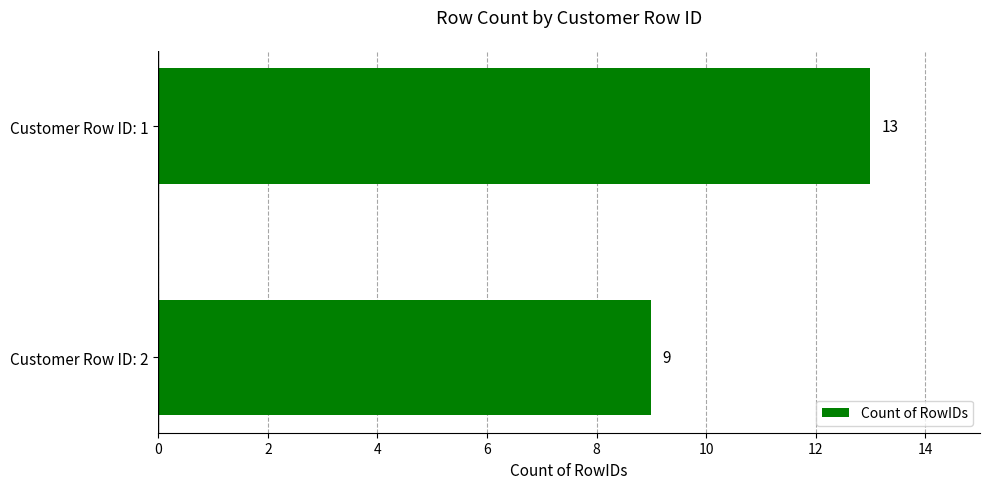

Is it true that the value at Customer Row ID: 2 is 4?

False